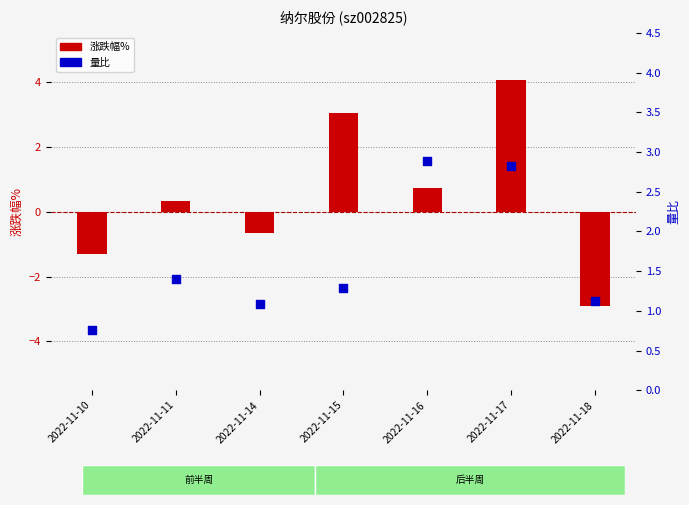

What is the total value across all series at 2022-11-16?

3.6